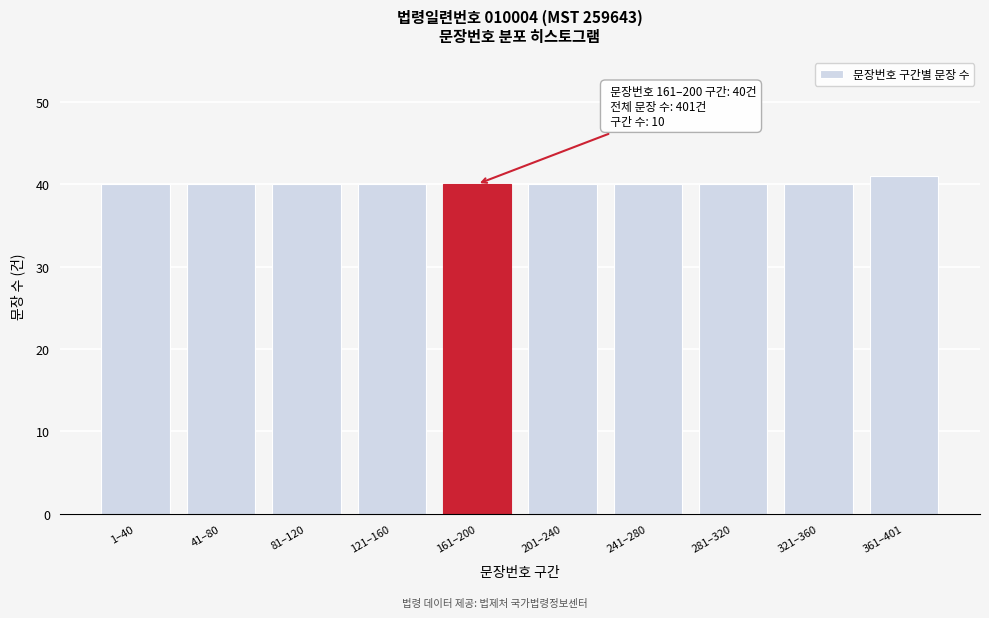

Reading left to right, list all the values displayed in this chart.

40	40	40	40	40	40	40	40	40	41